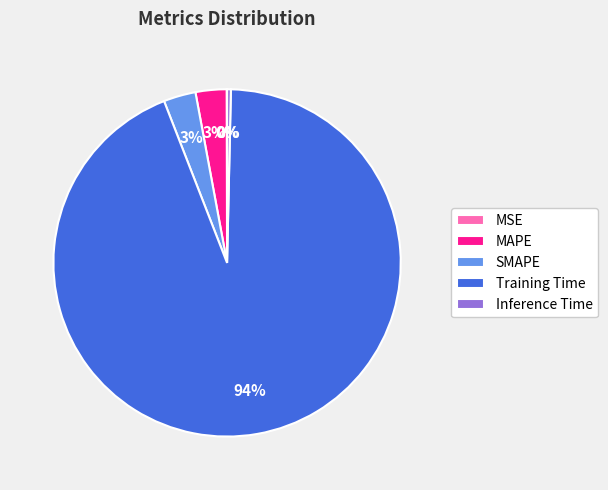

The Training Time slice represents 94% of the pie. True or false?

True